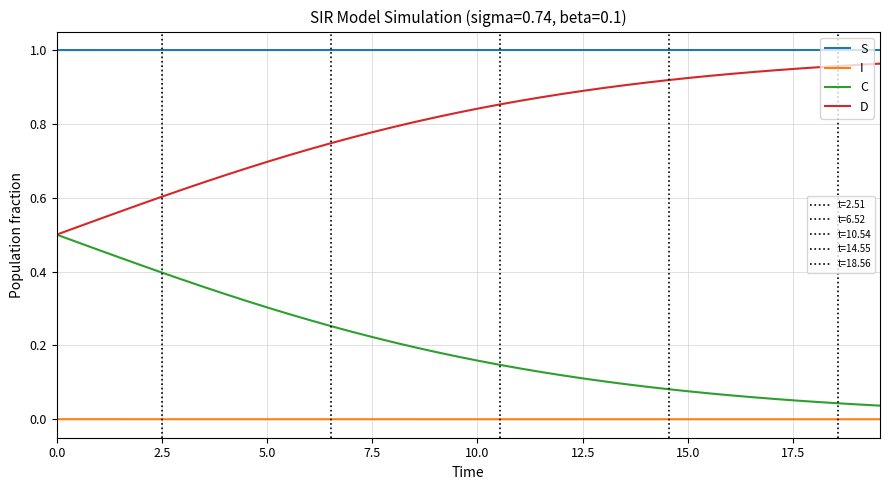

True or false: C and I intersect in this chart.

False